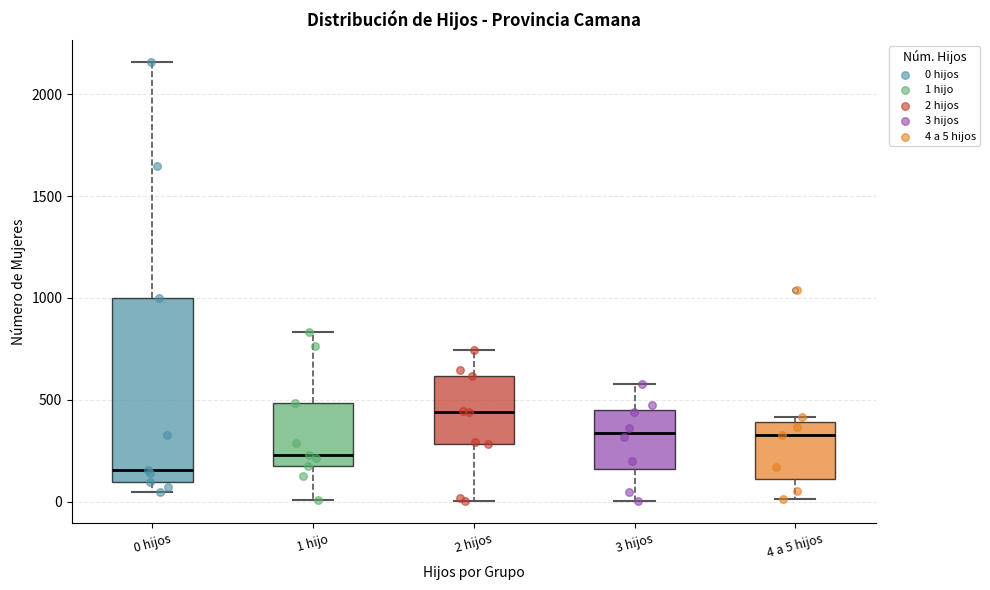

Which box has the lowest median line?

0 hijos